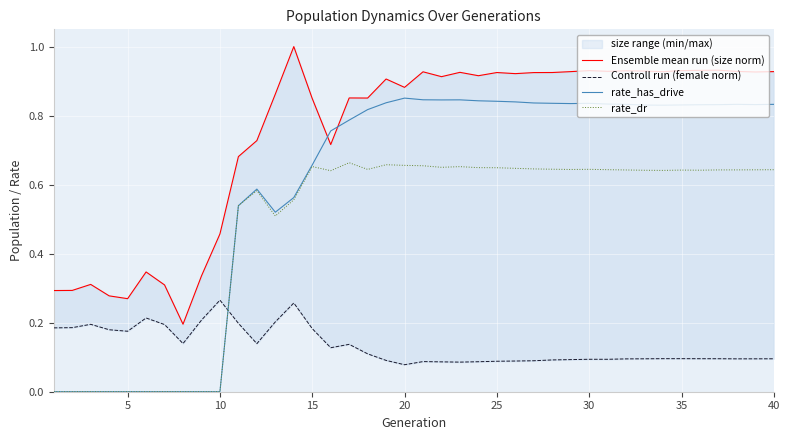

How many series are shown in this chart?

4